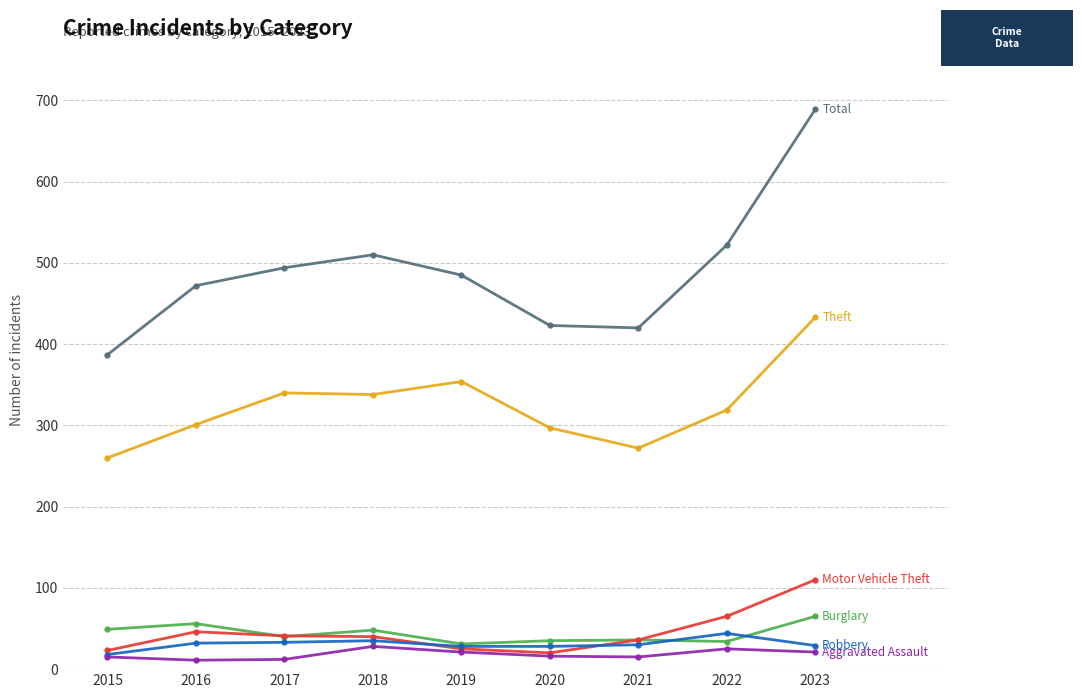

At which category is the sum across all series the highest?

2023